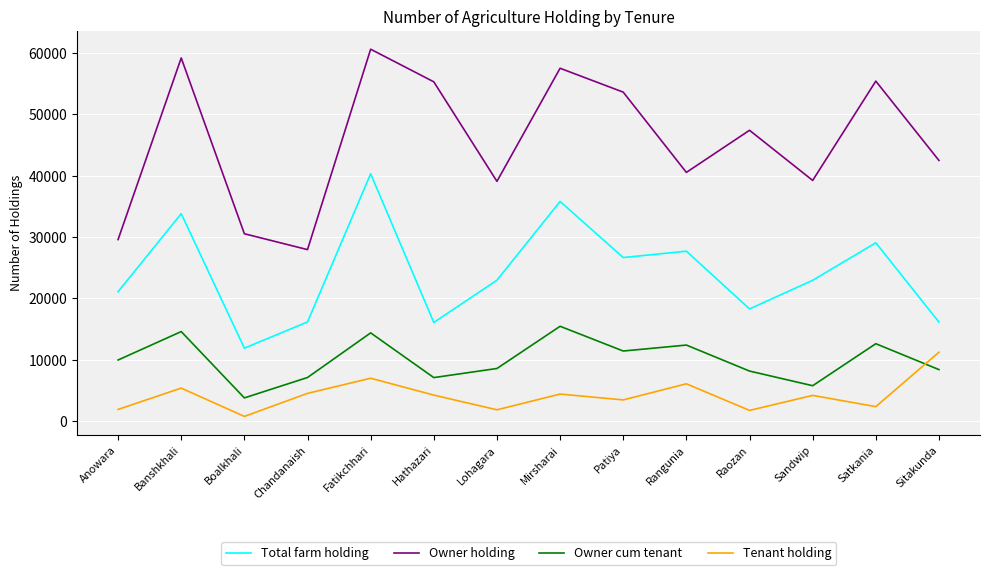

True or false: Tenant holding has a value of 7047 at Mirsharai.

False